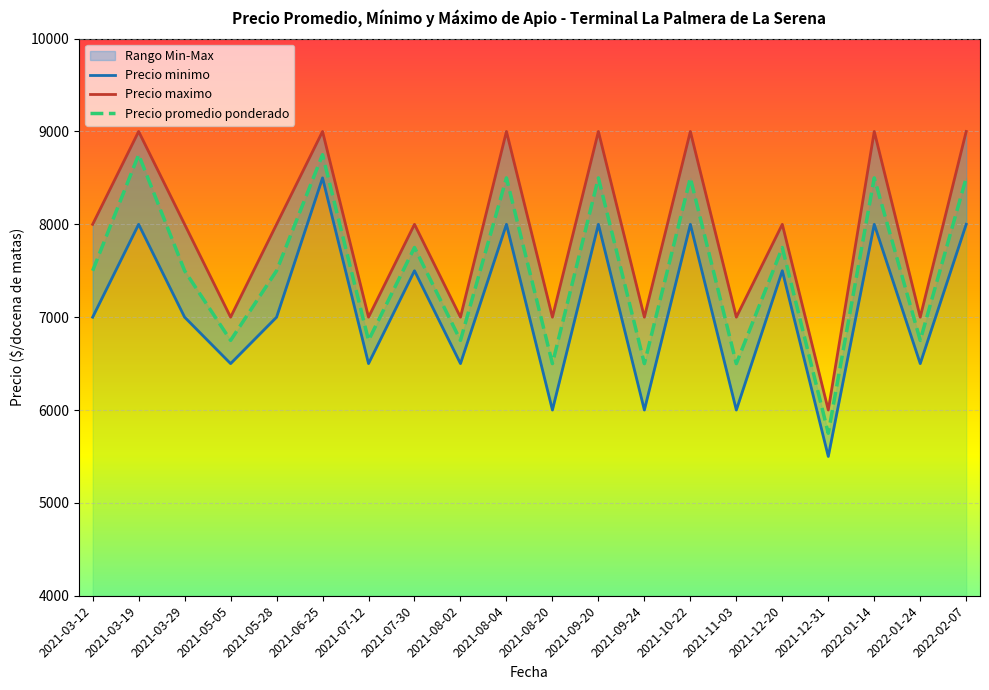

List the labels in order of Precio maximo value, smallest first.

2021-12-31, 2021-05-05, 2021-07-12, 2021-08-02, 2021-08-20, 2021-09-24, 2021-11-03, 2022-01-24, 2021-03-12, 2021-03-29, 2021-05-28, 2021-07-30, 2021-12-20, 2021-03-19, 2021-06-25, 2021-08-04, 2021-09-20, 2021-10-22, 2022-01-14, 2022-02-07